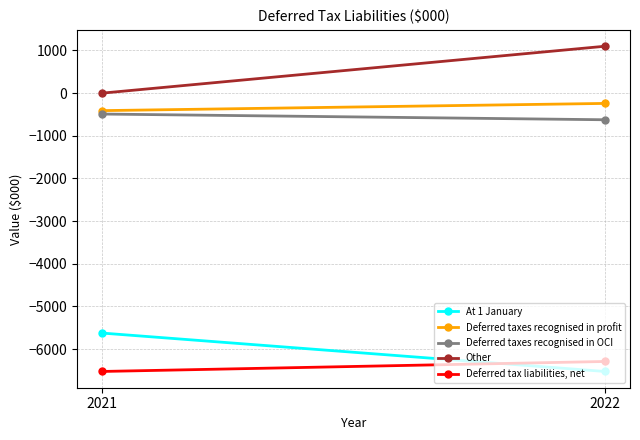

Which series changed the most between 2021 and 2022?

Other